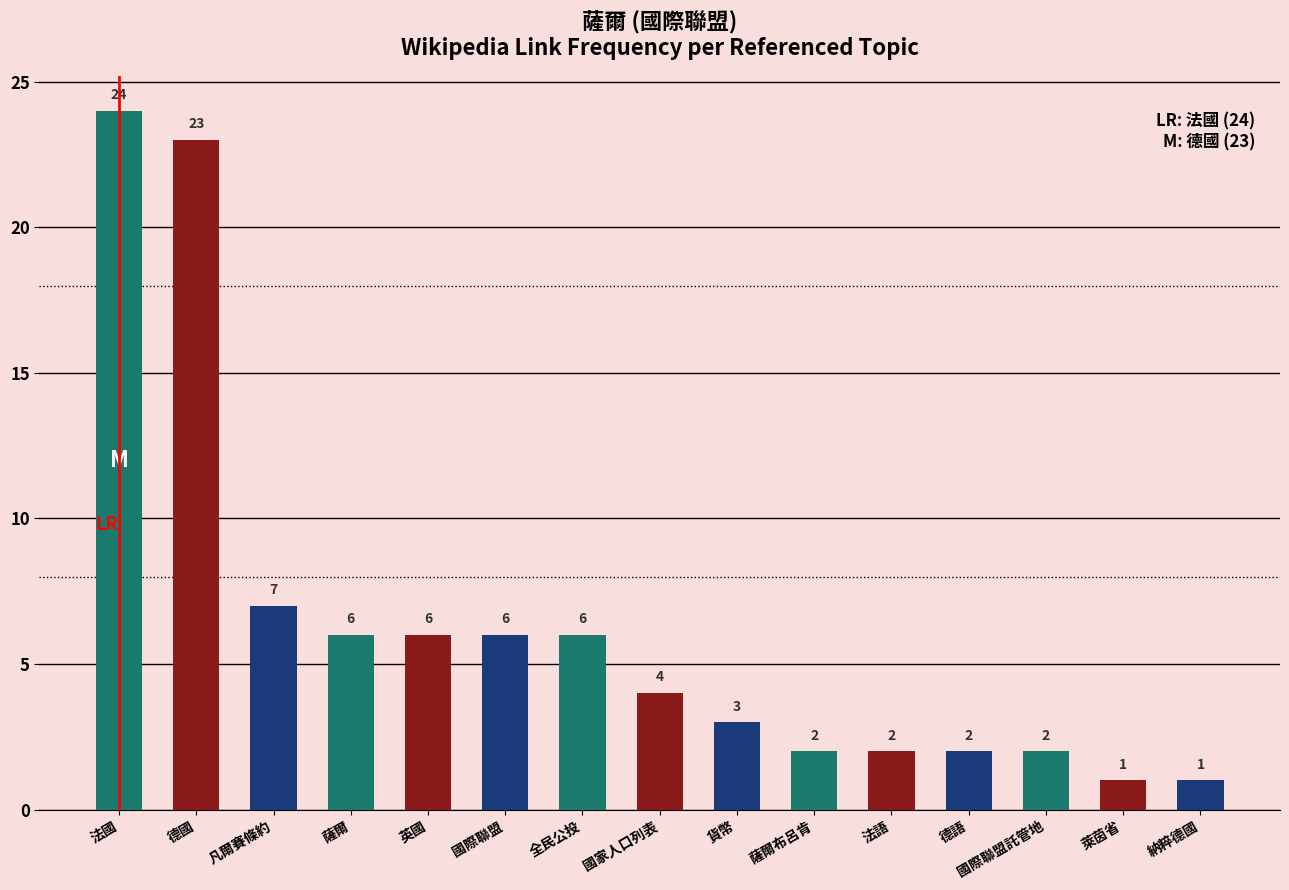

Reading left to right, extract all data points from this chart.

24	23	7	6	6	6	6	4	3	2	2	2	2	1	1